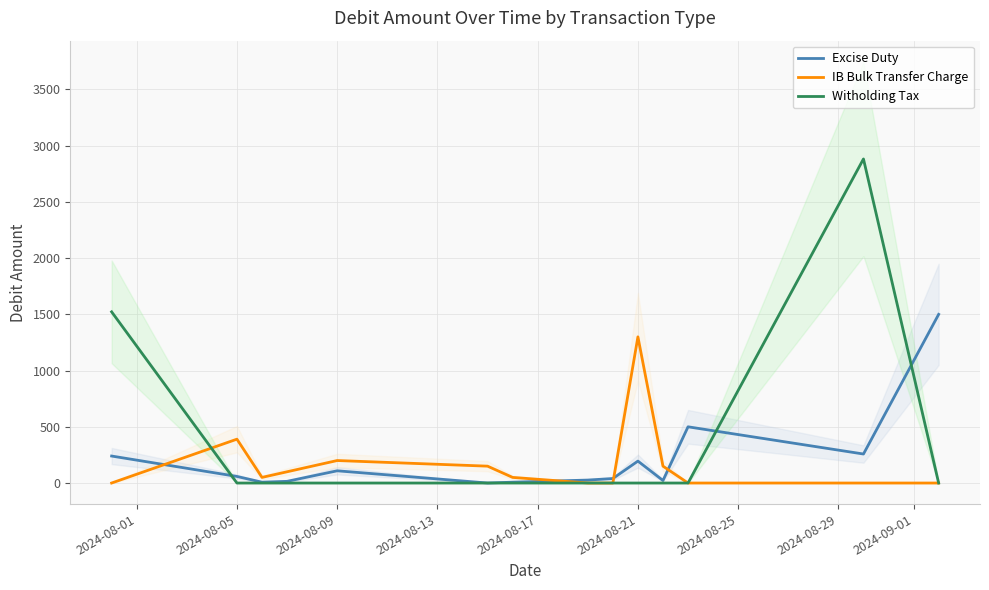

At which label is IB Bulk Transfer Charge closest to 650?

2024-08-05